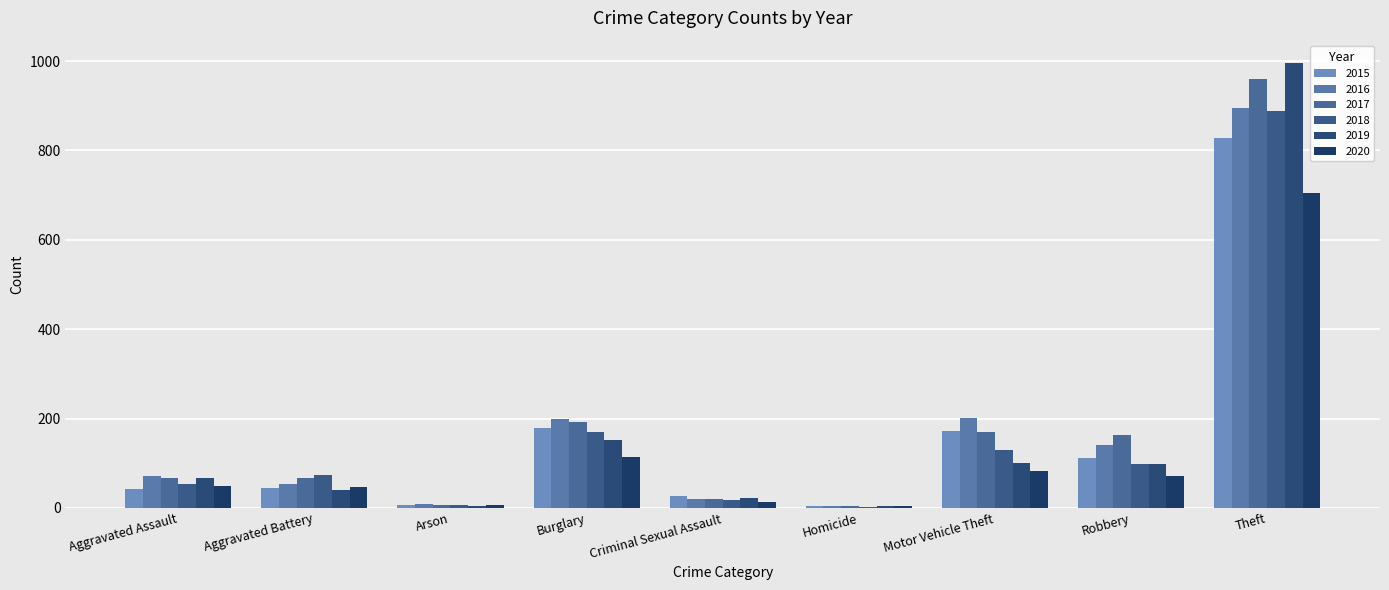

Reading left to right, extract all data points from this chart.

2015: Aggravated Assault=42	Aggravated Battery=45	Arson=7	Burglary=180	Criminal Sexual Assault=27	Homicide=5	Motor Vehicle Theft=172	Robbery=112	Theft=829
2016: Aggravated Assault=72	Aggravated Battery=53	Arson=8	Burglary=199	Criminal Sexual Assault=21	Homicide=4	Motor Vehicle Theft=201	Robbery=140	Theft=894
2017: Aggravated Assault=67	Aggravated Battery=67	Arson=7	Burglary=192	Criminal Sexual Assault=20	Homicide=4	Motor Vehicle Theft=171	Robbery=163	Theft=961
2018: Aggravated Assault=54	Aggravated Battery=73	Arson=7	Burglary=171	Criminal Sexual Assault=18	Homicide=3	Motor Vehicle Theft=129	Robbery=99	Theft=888
2019: Aggravated Assault=68	Aggravated Battery=41	Arson=5	Burglary=153	Criminal Sexual Assault=23	Homicide=4	Motor Vehicle Theft=100	Robbery=99	Theft=996
2020: Aggravated Assault=50	Aggravated Battery=46	Arson=7	Burglary=115	Criminal Sexual Assault=14	Homicide=5	Motor Vehicle Theft=82	Robbery=72	Theft=704